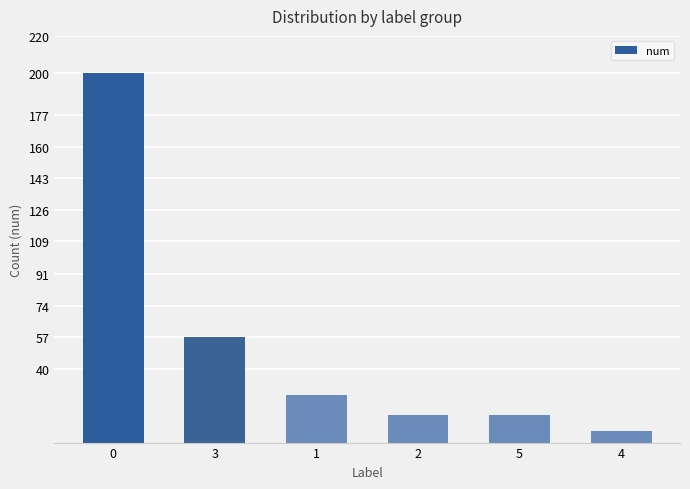

What is the ratio of the value at 0 to the value at 2?

13.3